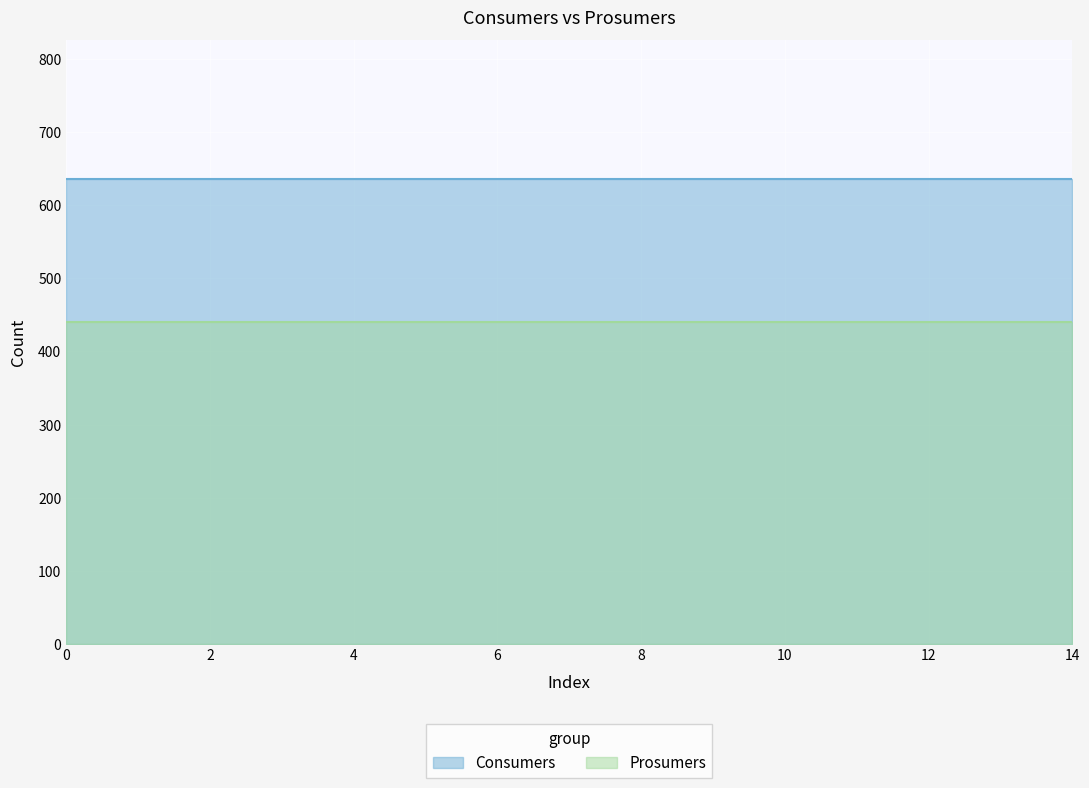

What are all the series names shown in the legend?

Consumers, Prosumers